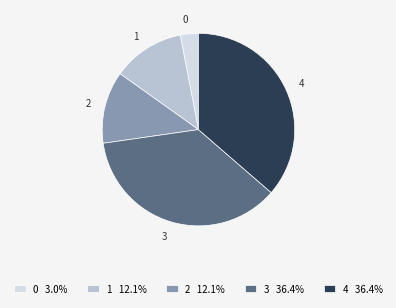

Does 0 account for over 50% of the chart?

No